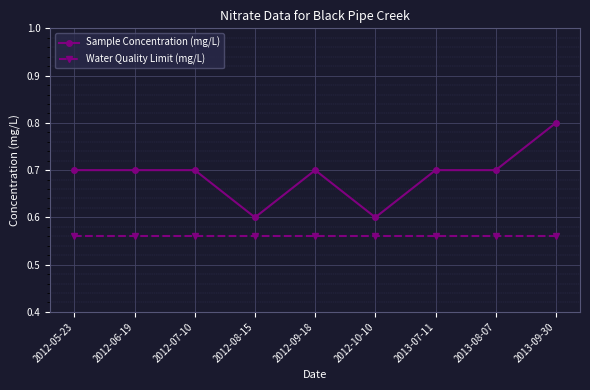

The value of Water Quality Limit (mg/L) at 2012-09-18 is 0.6. True or false?

True